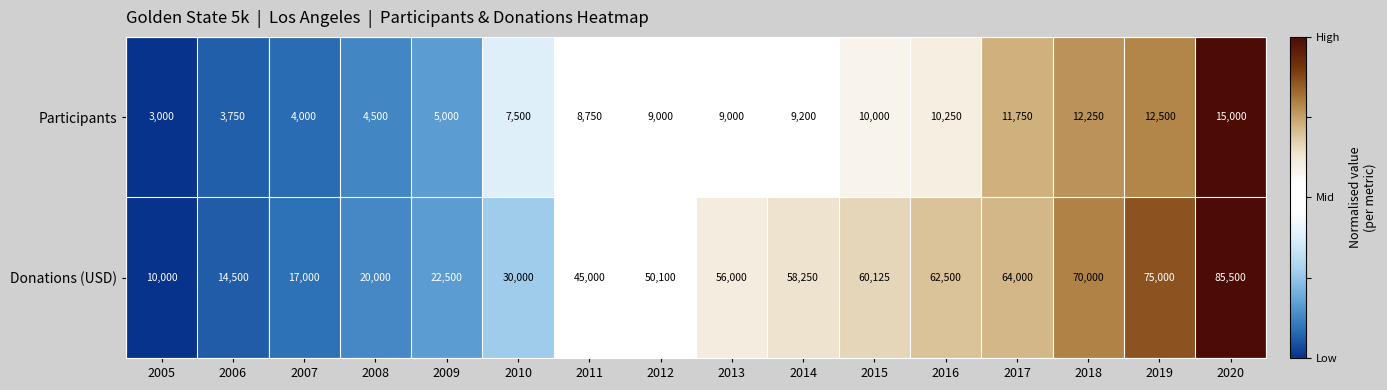

The Donations (USD) series shows 20000 at 2008. True or false?

True